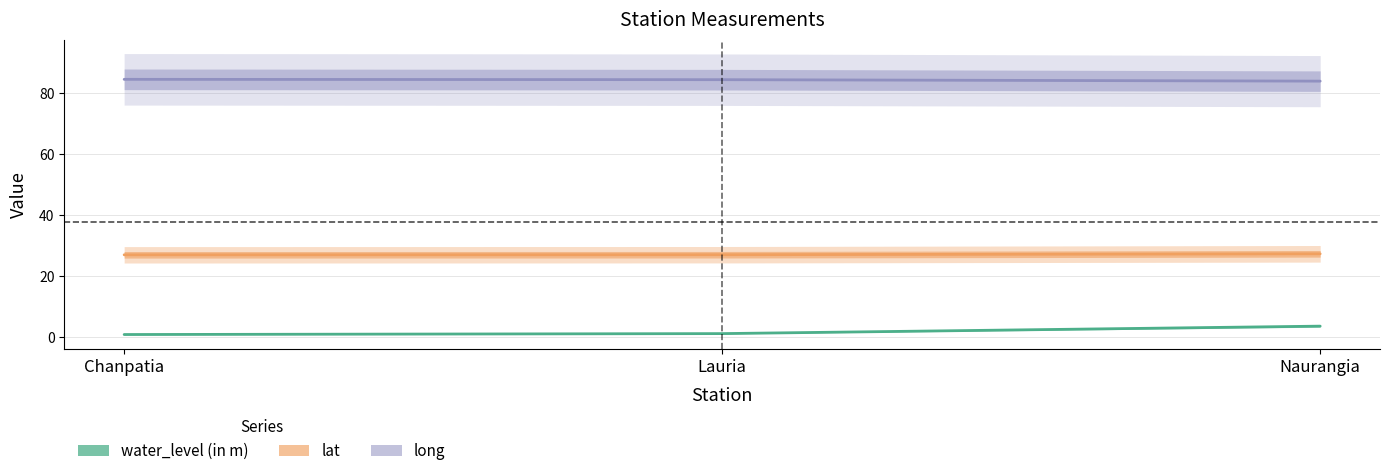

What is the difference between the highest and lowest values at Lauria?

83.3